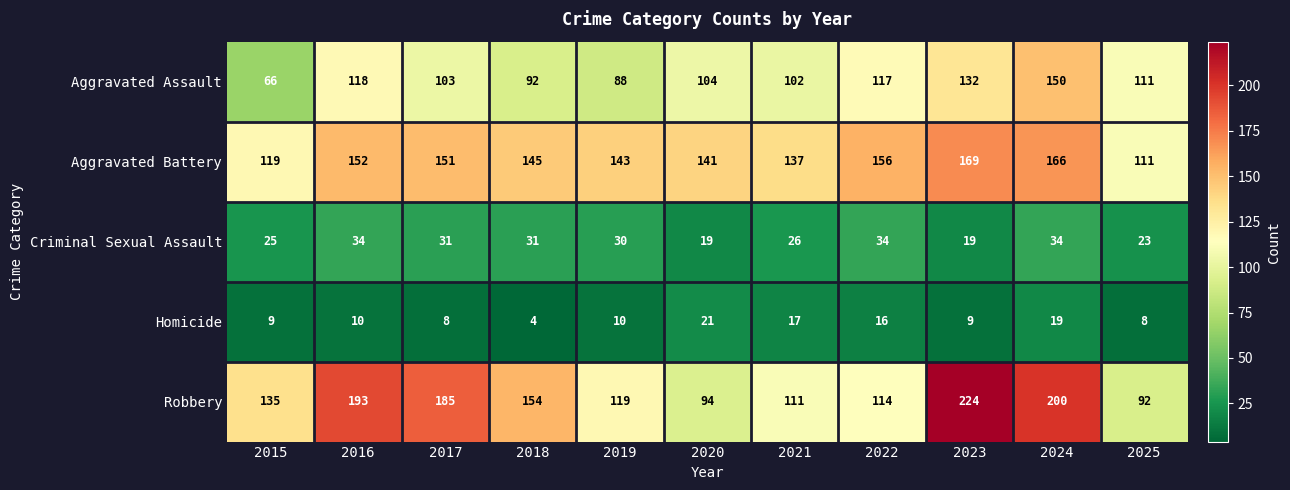

What is the difference between the highest and lowest values at 2025?

103